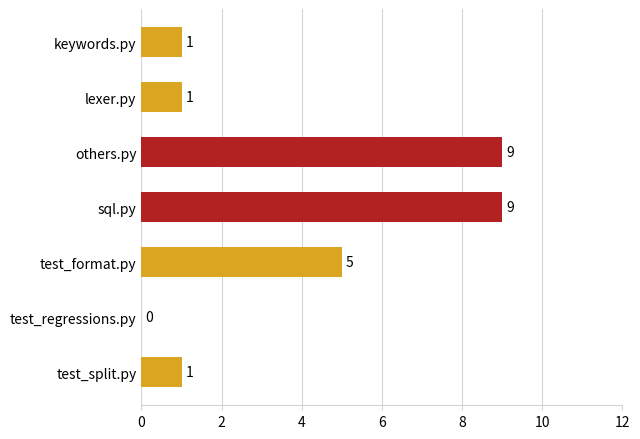

What is the average value?

4